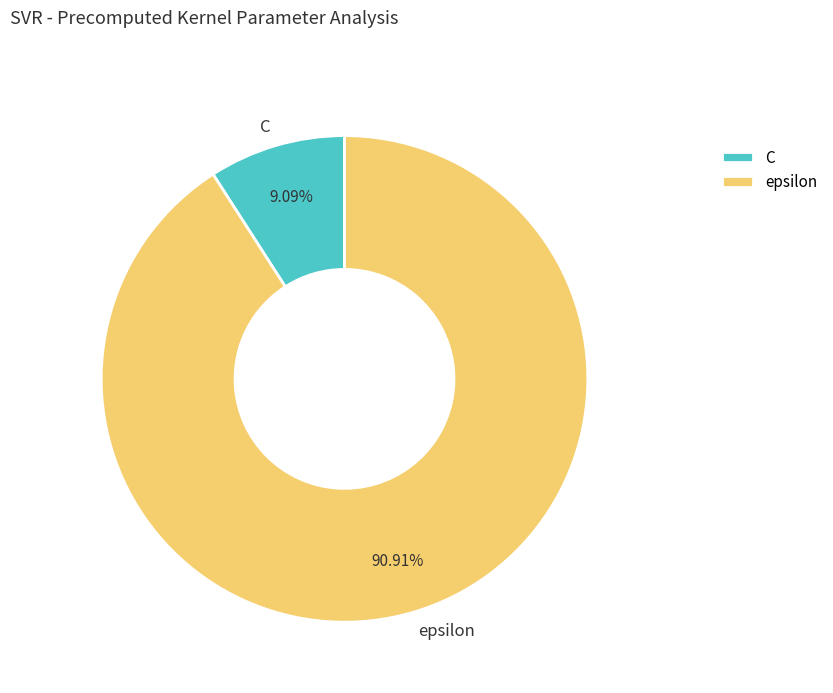

What percentage is the epsilon slice, to the nearest percent?

91%